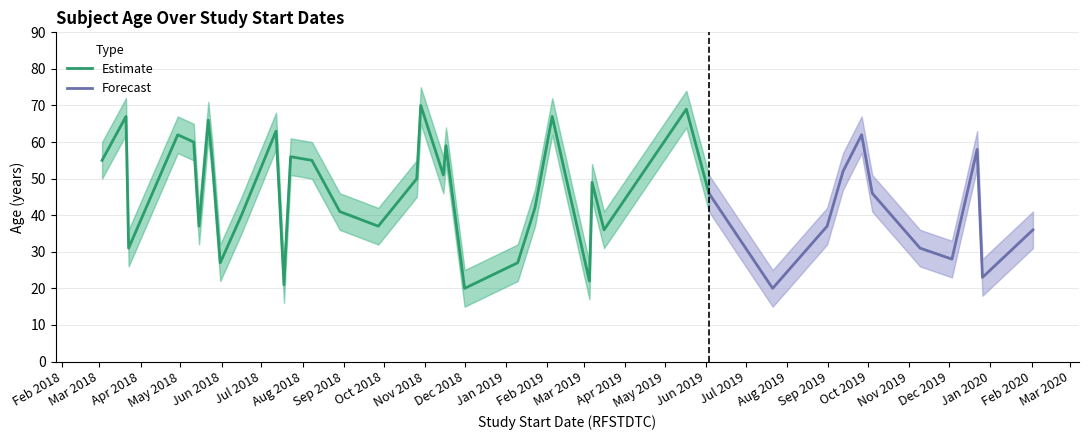

What position from the left is 2018-05-11?

5